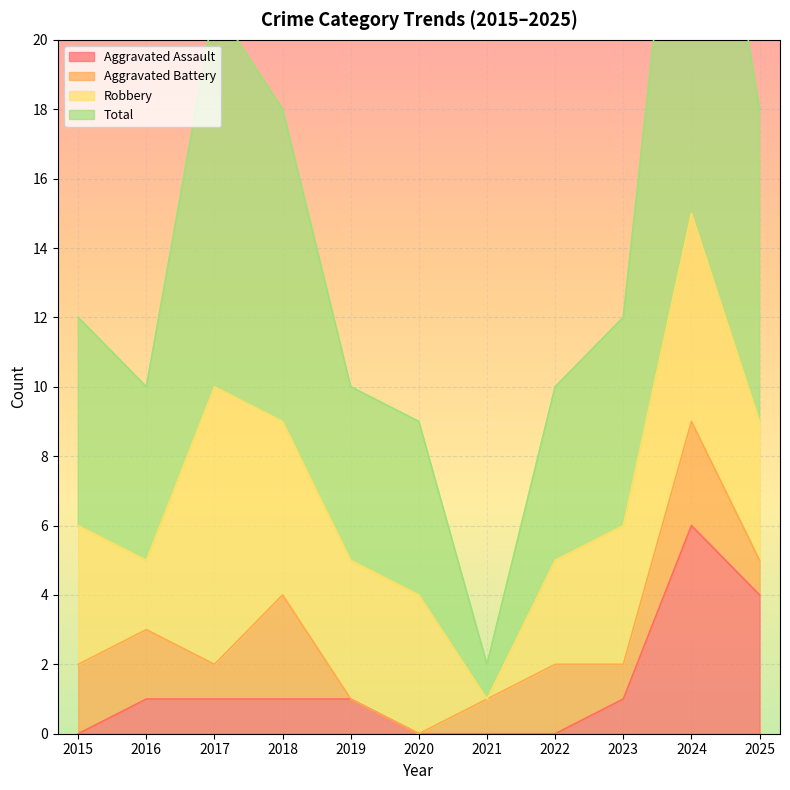

List the labels in order of Aggravated Assault value, smallest first.

2015, 2020, 2021, 2022, 2016, 2017, 2018, 2019, 2023, 2025, 2024